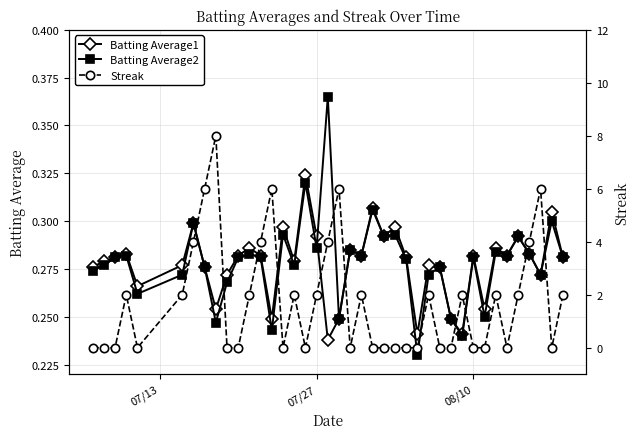

True or false: Batting Average1 has more than 2 interior local peaks.

True